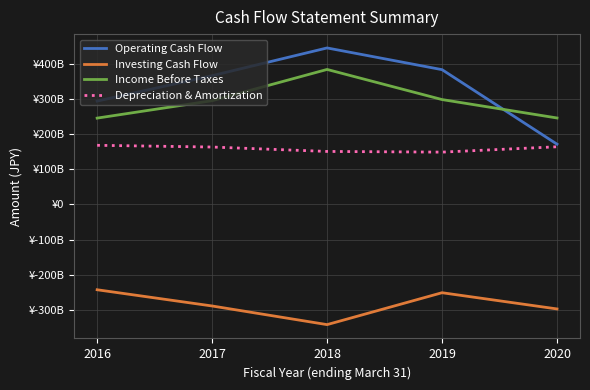

Between 2016 and 2019, which series saw the biggest shift?

Operating Cash Flow